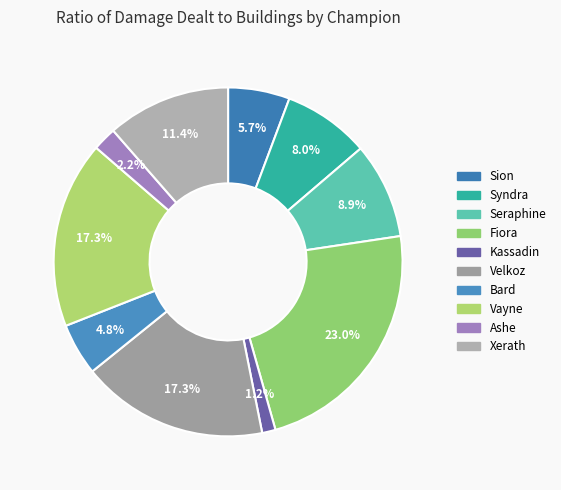

Which has a higher value, Velkoz or Syndra?

Velkoz